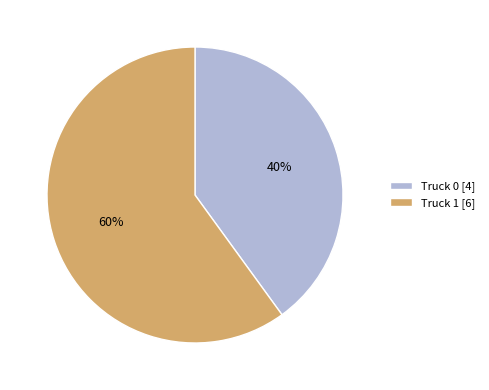

Do Truck 1 [6] and Truck 0 [4] together represent more than half of the pie?

Yes